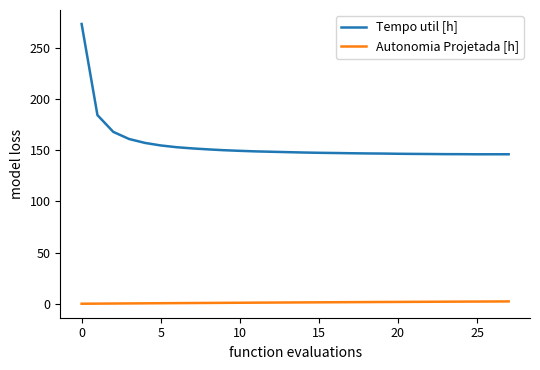

What are all the series names shown in the legend?

Tempo util [h], Autonomia Projetada [h]